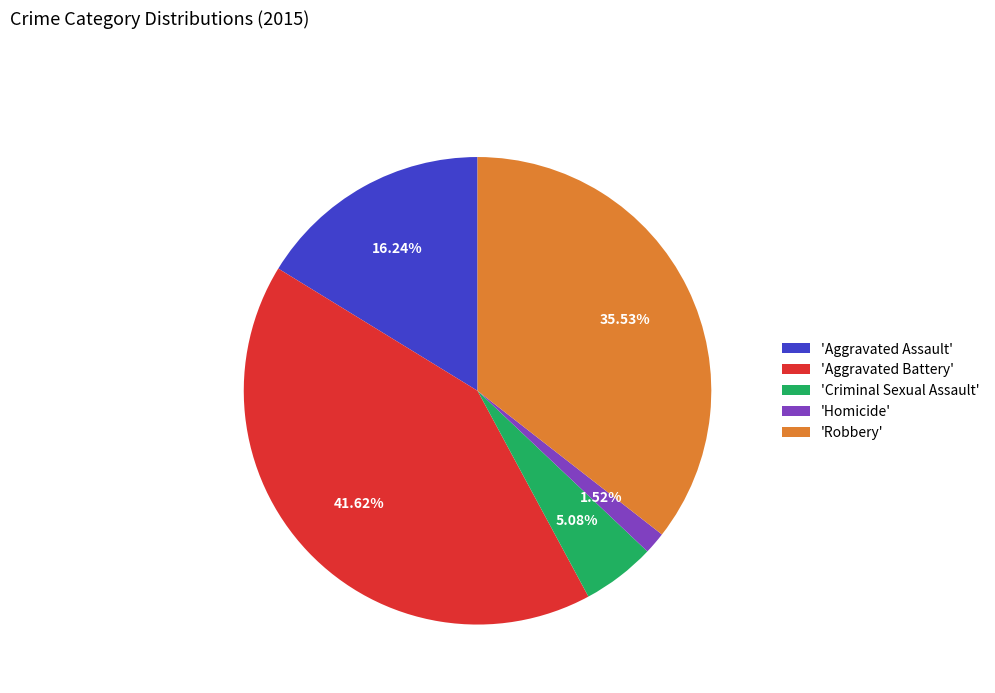

Do 'Aggravated Assault' and 'Aggravated Battery' together represent more than half of the pie?

Yes